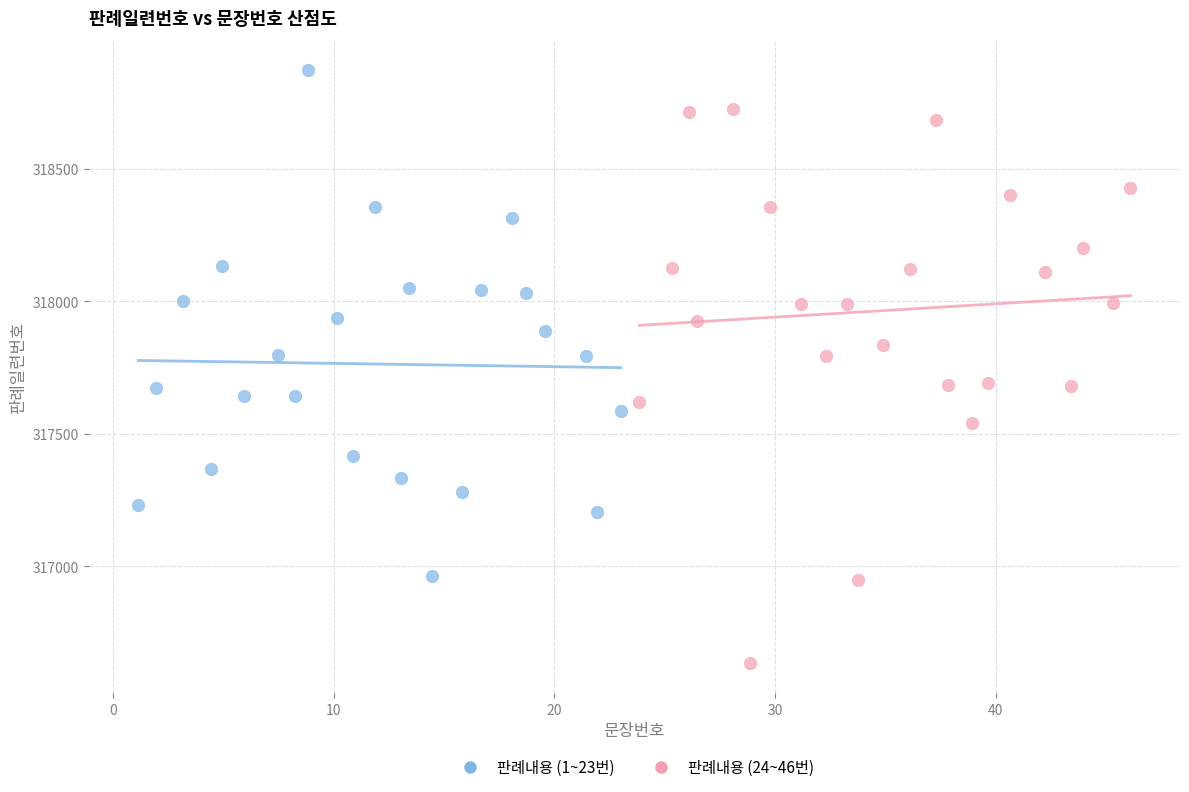

Which series has the largest Y range (max minus min)?

판례내용 (24~46번)